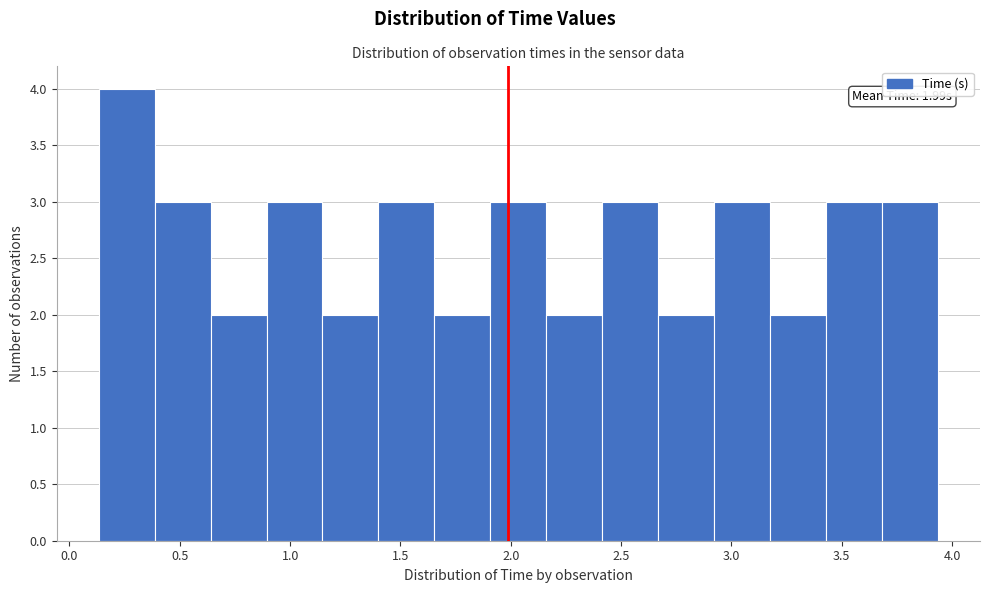

Over which range of the x-axis is the bar tallest?

0.15 to 0.40